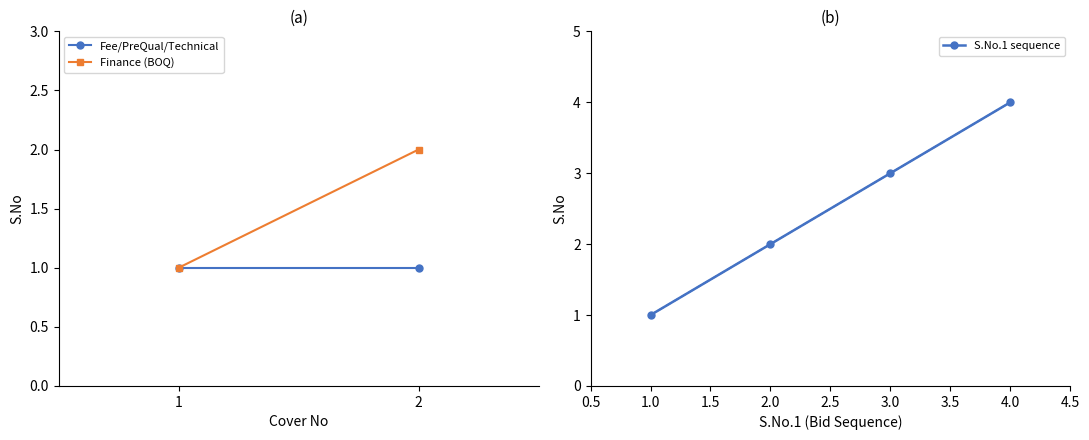

At which category does the chart reach its minimum across all series?

Row 1